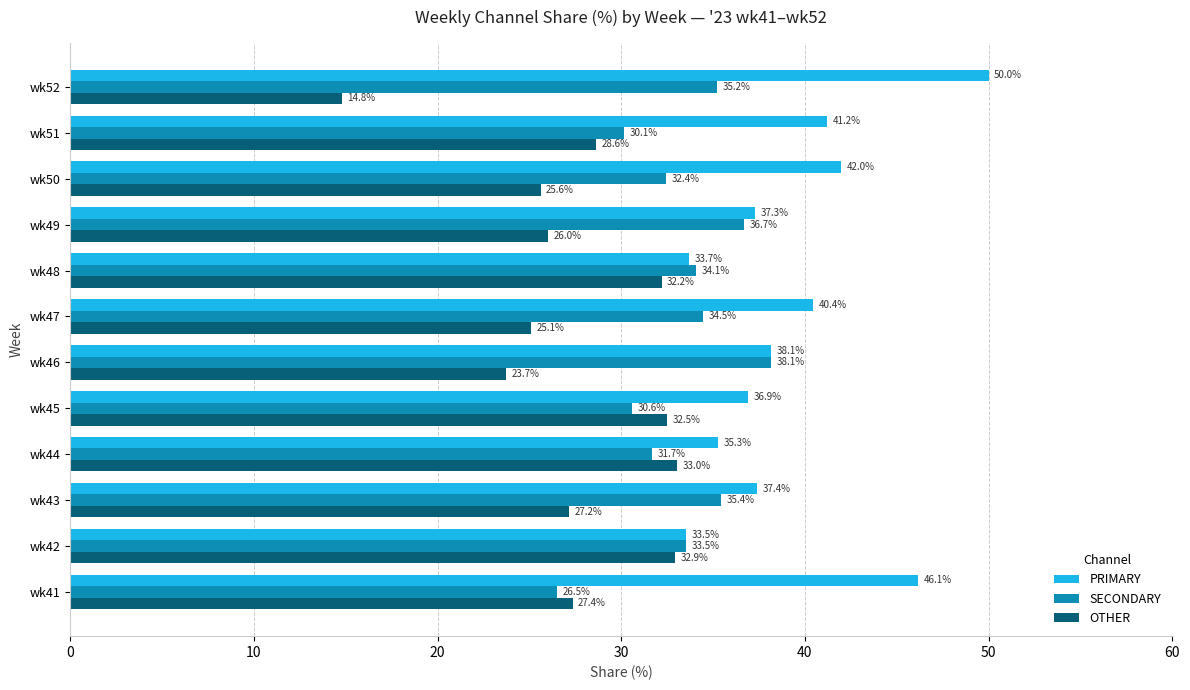

What is the lowest value of the SECONDARY series?

26.5